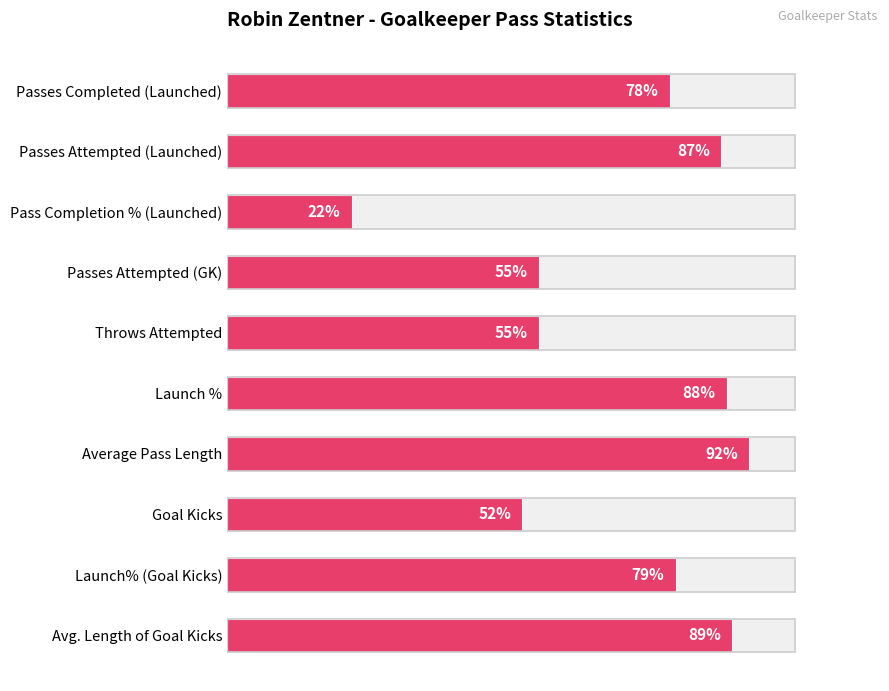

How many values are below 79?

5